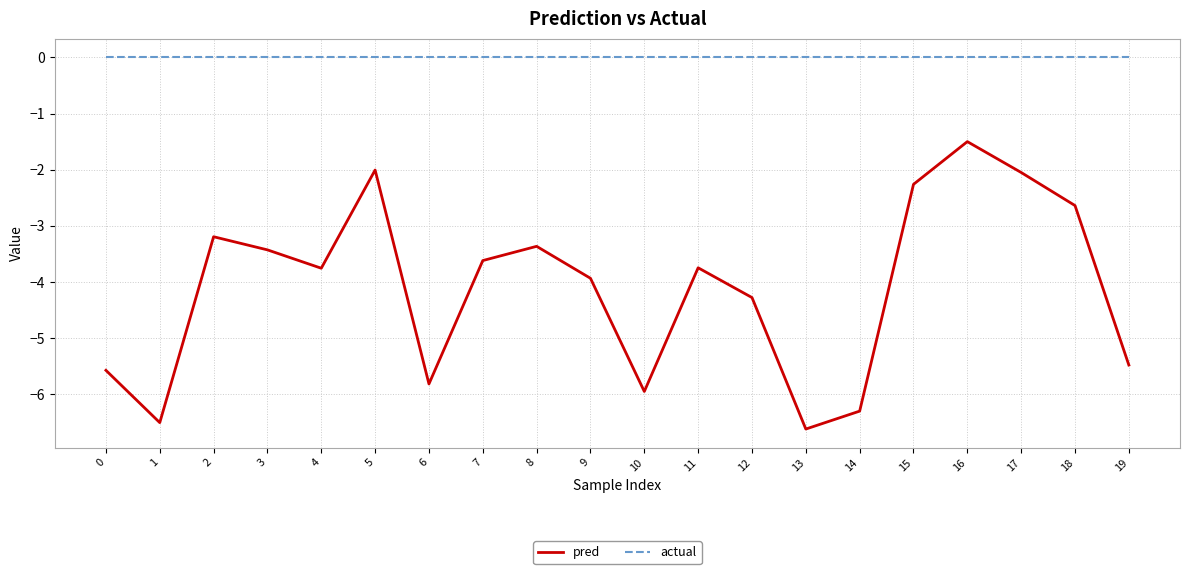

Is this an area chart (filled region under the line)?

No